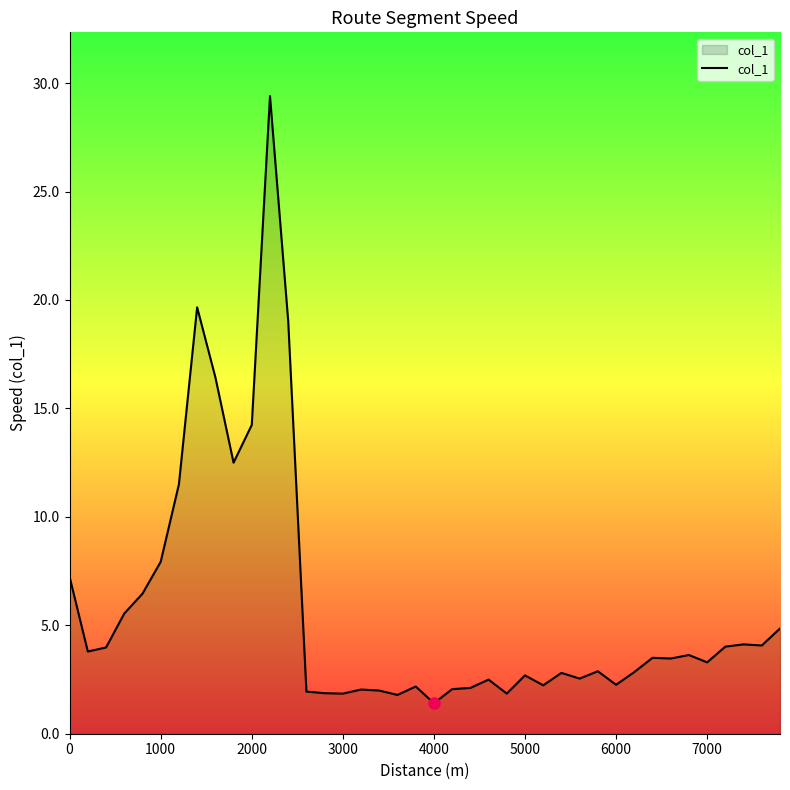

What is the greatest value displayed?

29.4